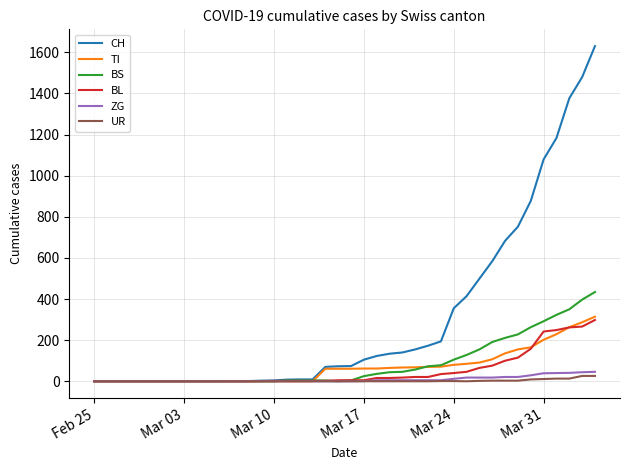

Which series has the widest spread of values?

CH